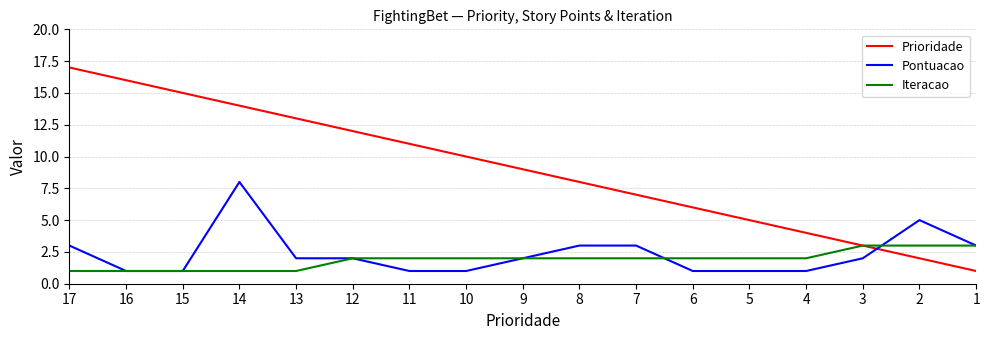

Count the number of categories in the chart.

17